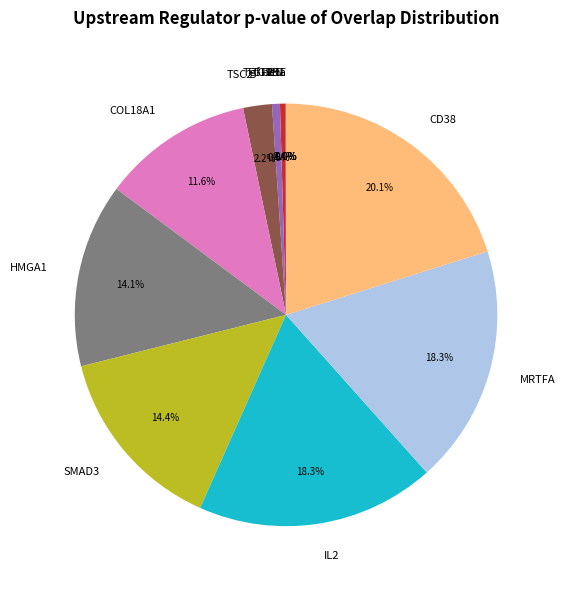

Is the sum of HMGA1 and TSC2 greater than half?

No